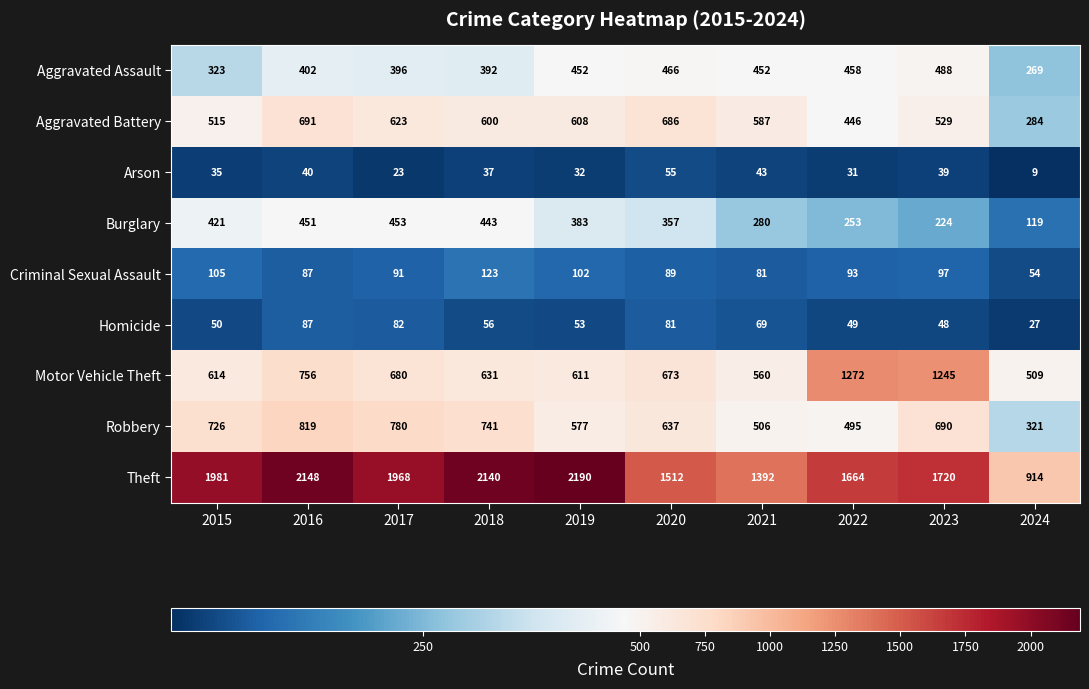

At how many categories does at least one series exceed 817?

10